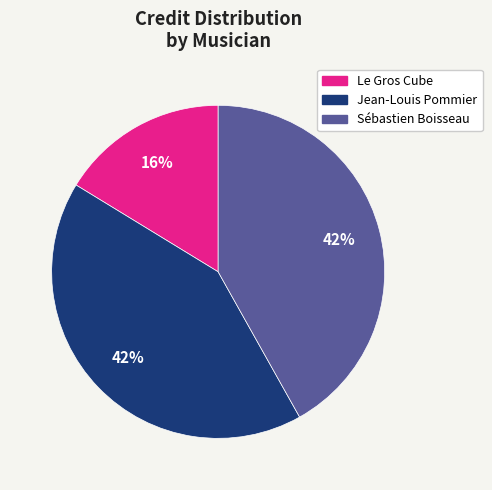

Is there a majority slice in this chart?

No